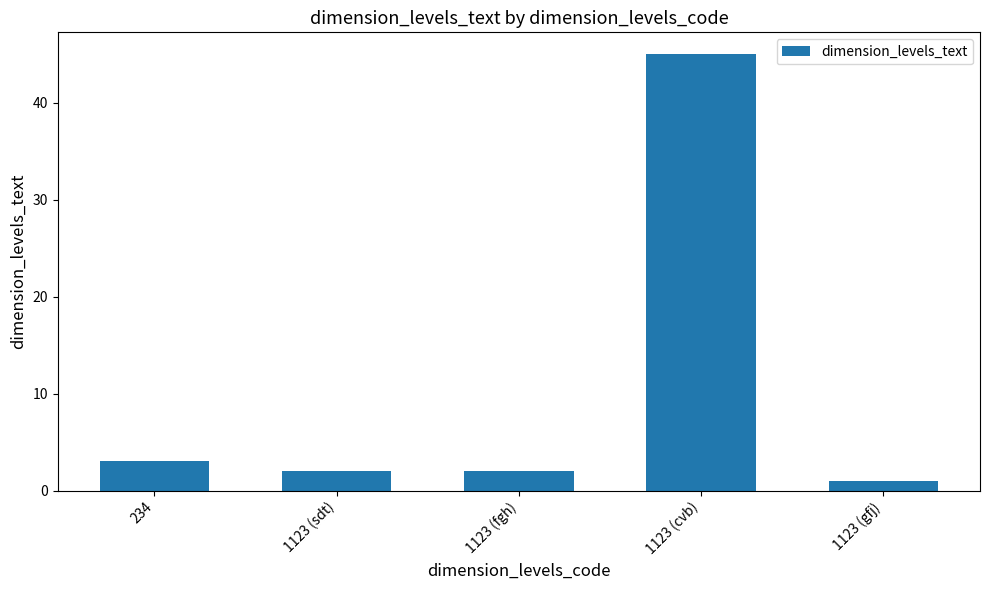

What is the value of the 3rd bar from the left?

2